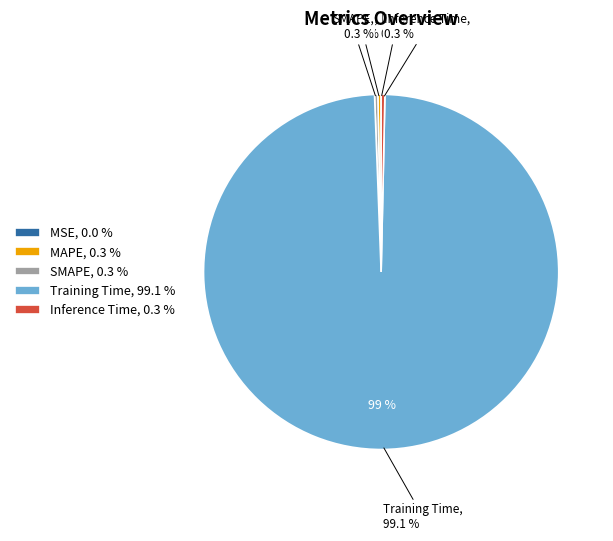

Which category has the smallest portion of the pie?

MSE